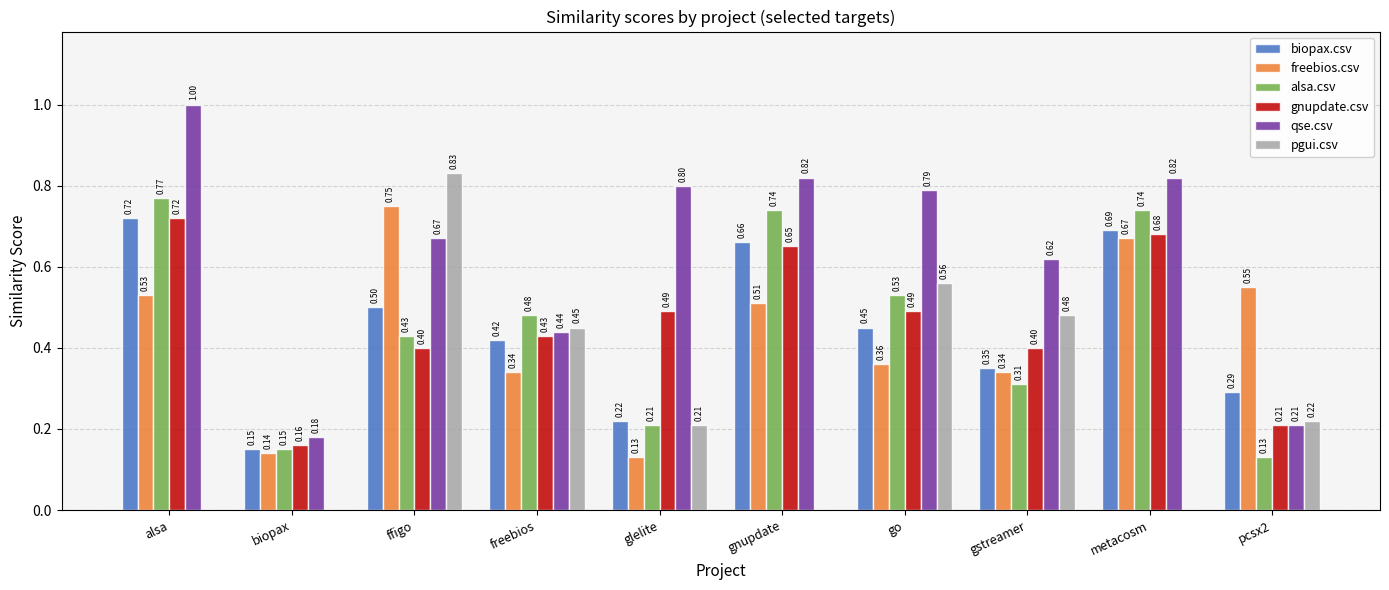

What is the average value of the gnupdate.csv series?

0.5